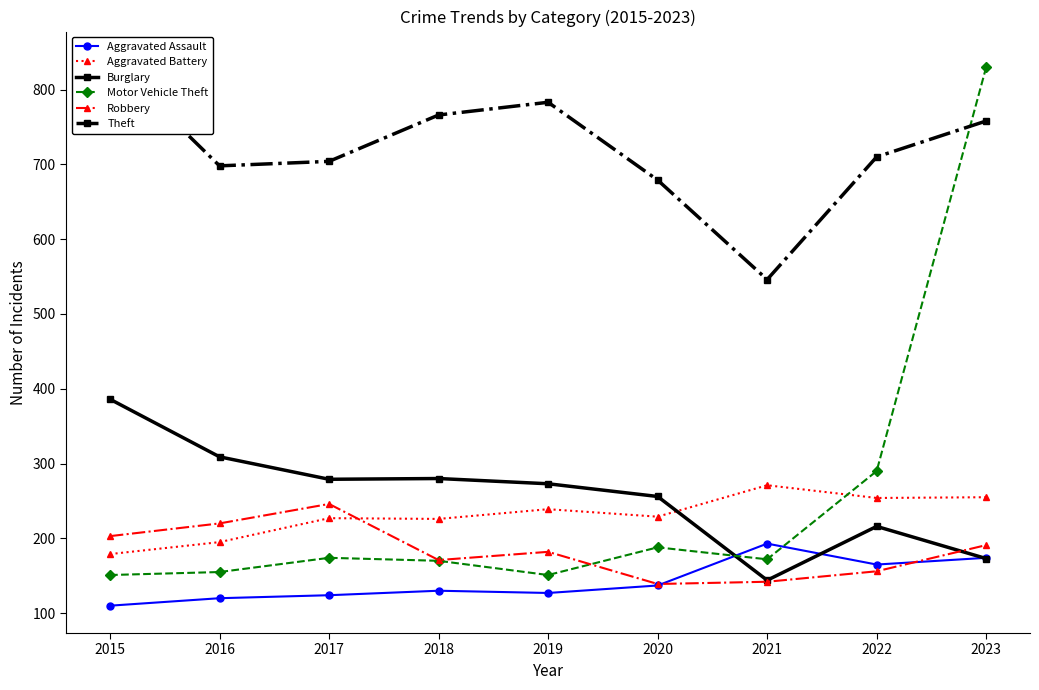

What is the maximum value for Robbery?

246